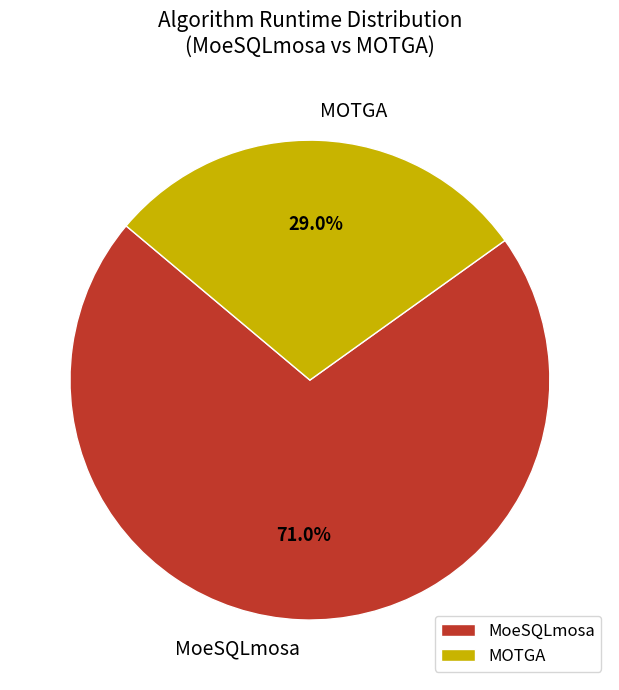

What is the largest slice in the pie chart?

MoeSQLmosa